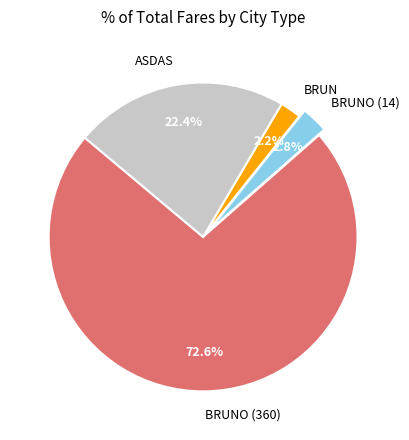

Do BRUN and BRUNO (360) together represent more than half of the pie?

Yes